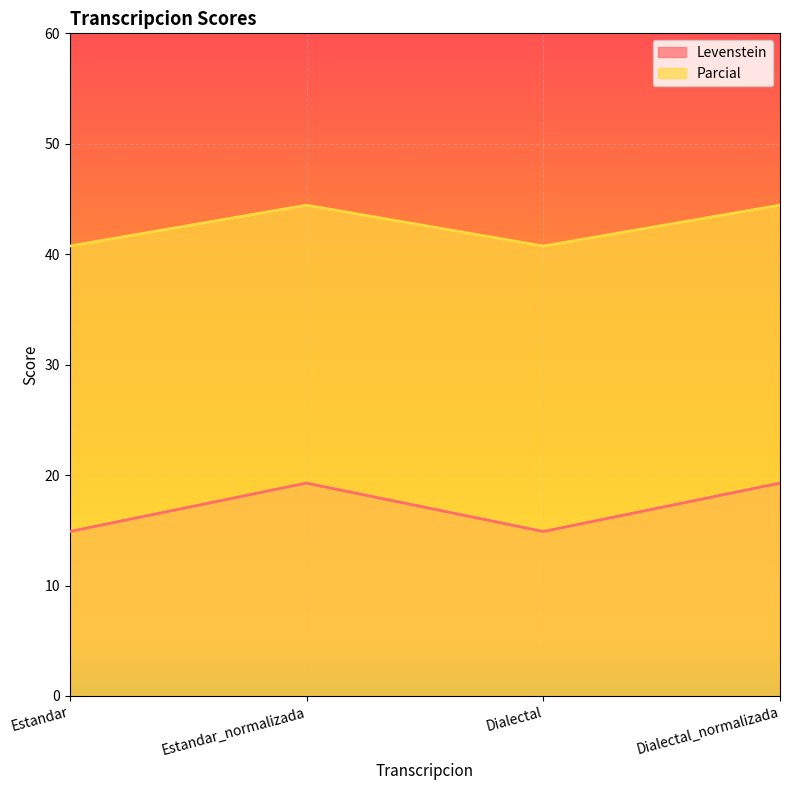

At Dialectal_normalizada, list the series in order from largest to smallest.

Parcial, Levenstein